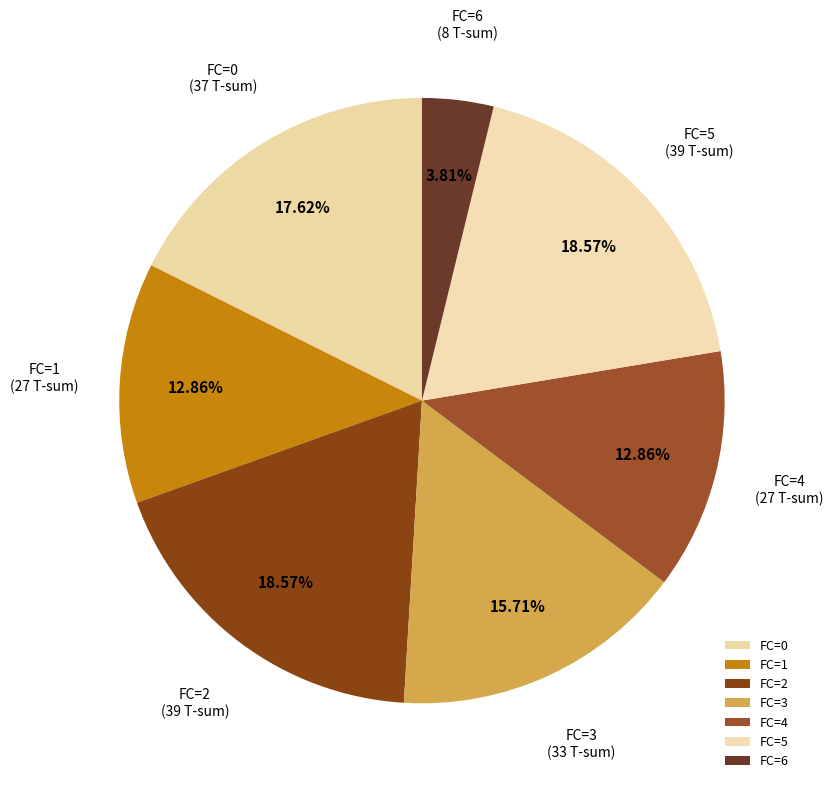

Count the number of slices in the pie.

7